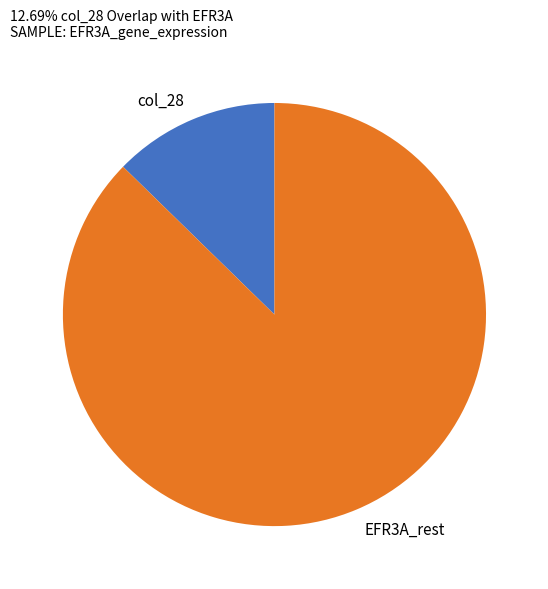

Which slice is the largest?

EFR3A_rest